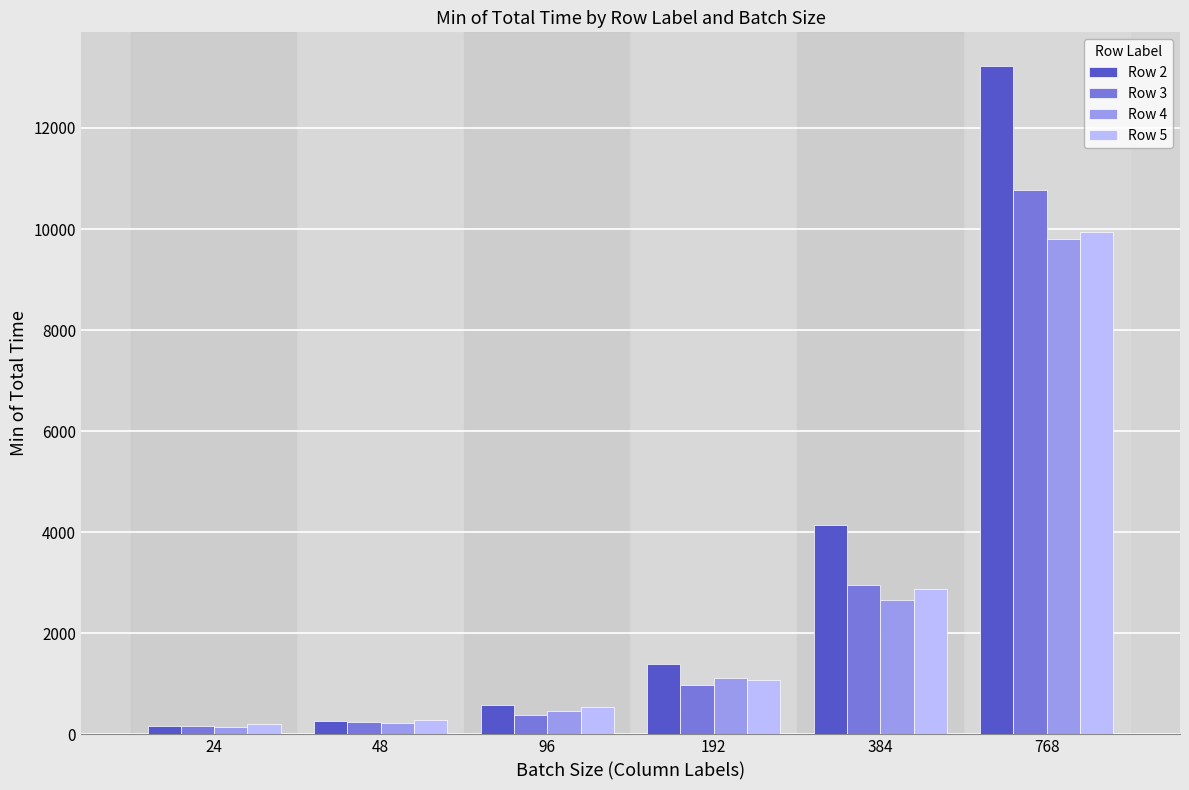

Which series has the widest spread of values?

Row 2